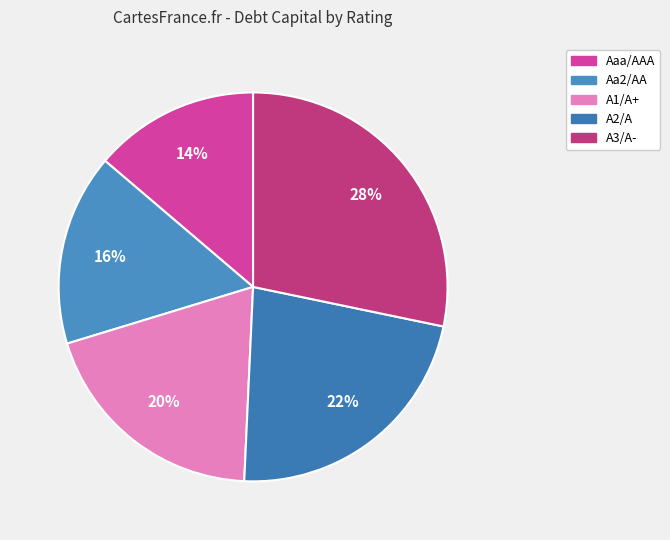

Rank the categories by value from highest to lowest.

A3/A-, A2/A, A1/A+, Aa2/AA, Aaa/AAA